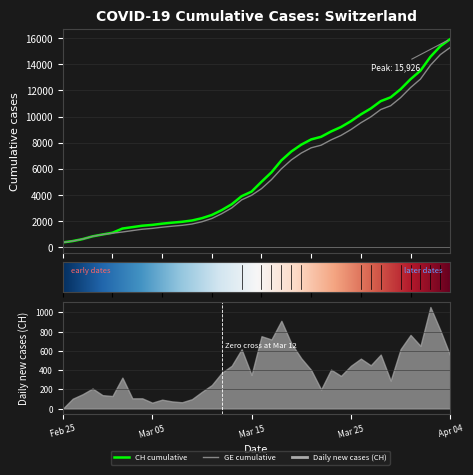

True or false: GE has more than 2 interior local peaks.

False